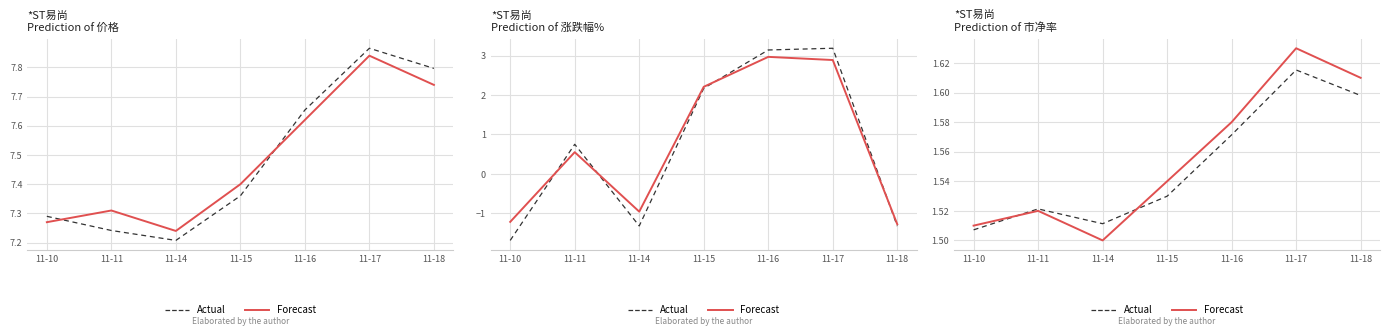

Is the value of Actual at 11-18 greater than the value of Forecast at 11-11?

Yes